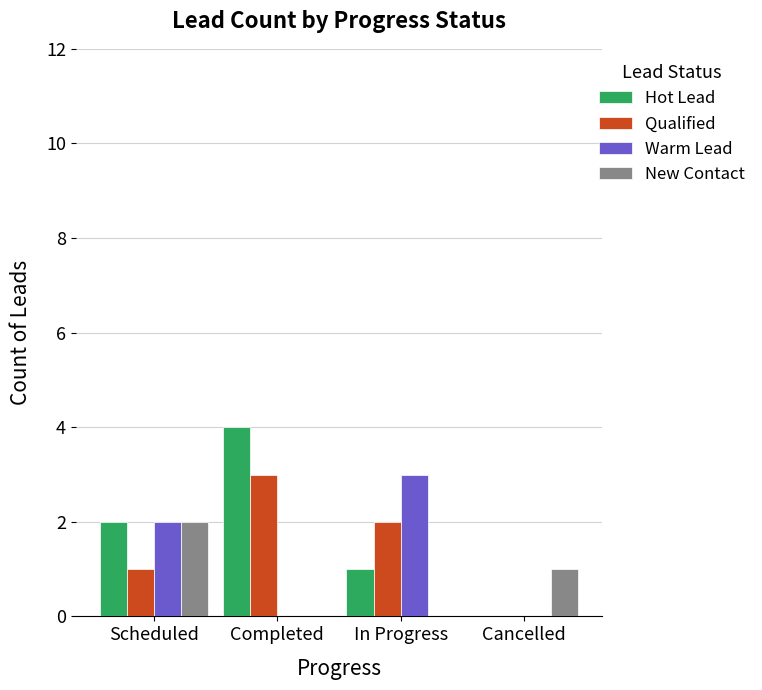

Are the bars horizontal?

No